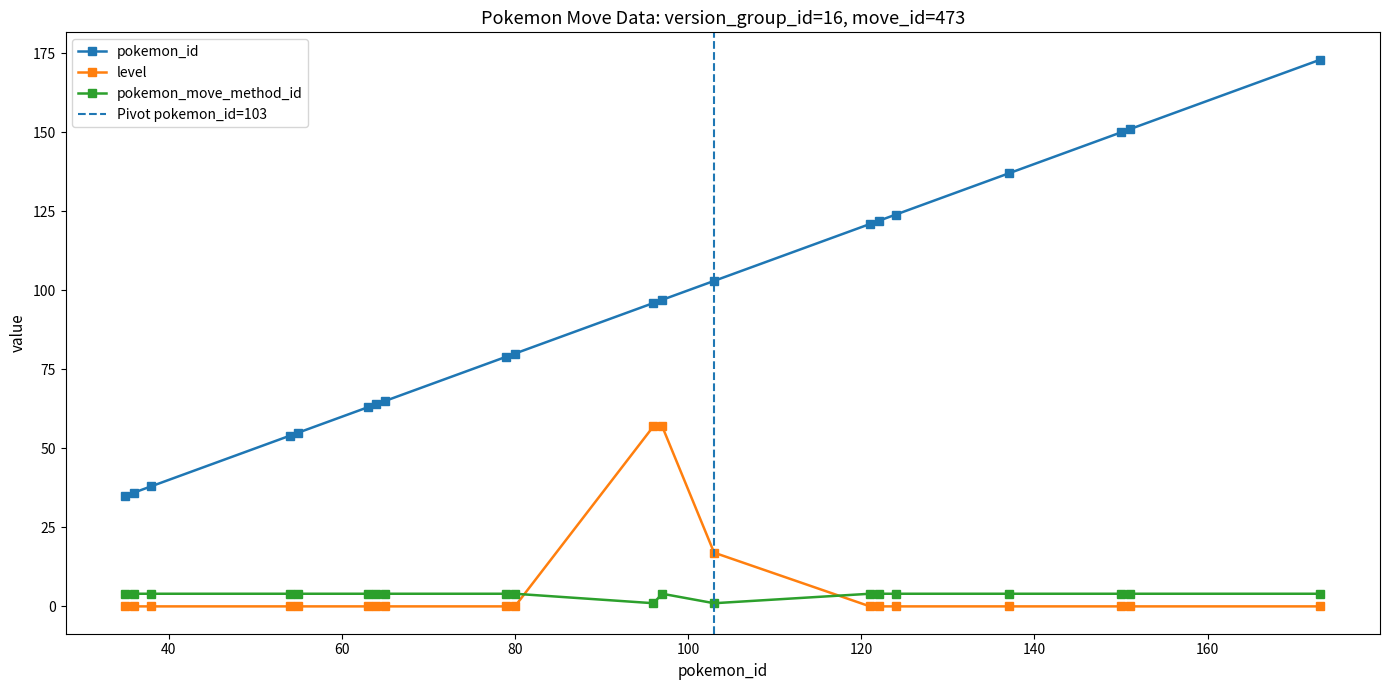

What is the value of the pokemon_id point at the 18th from the left?

150